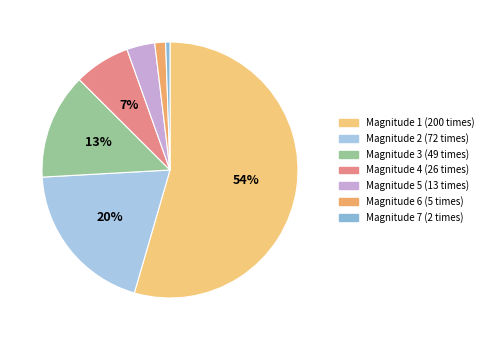

Count the number of slices in the pie.

7